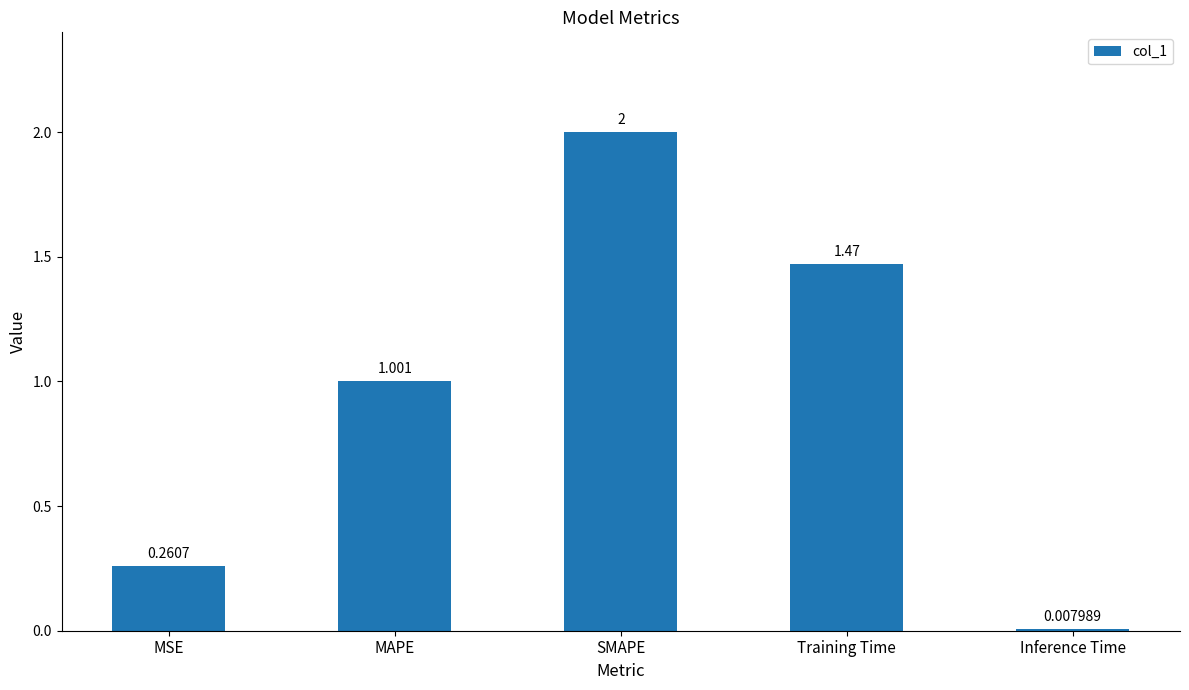

Where is the data nearest to the value 1?

MAPE